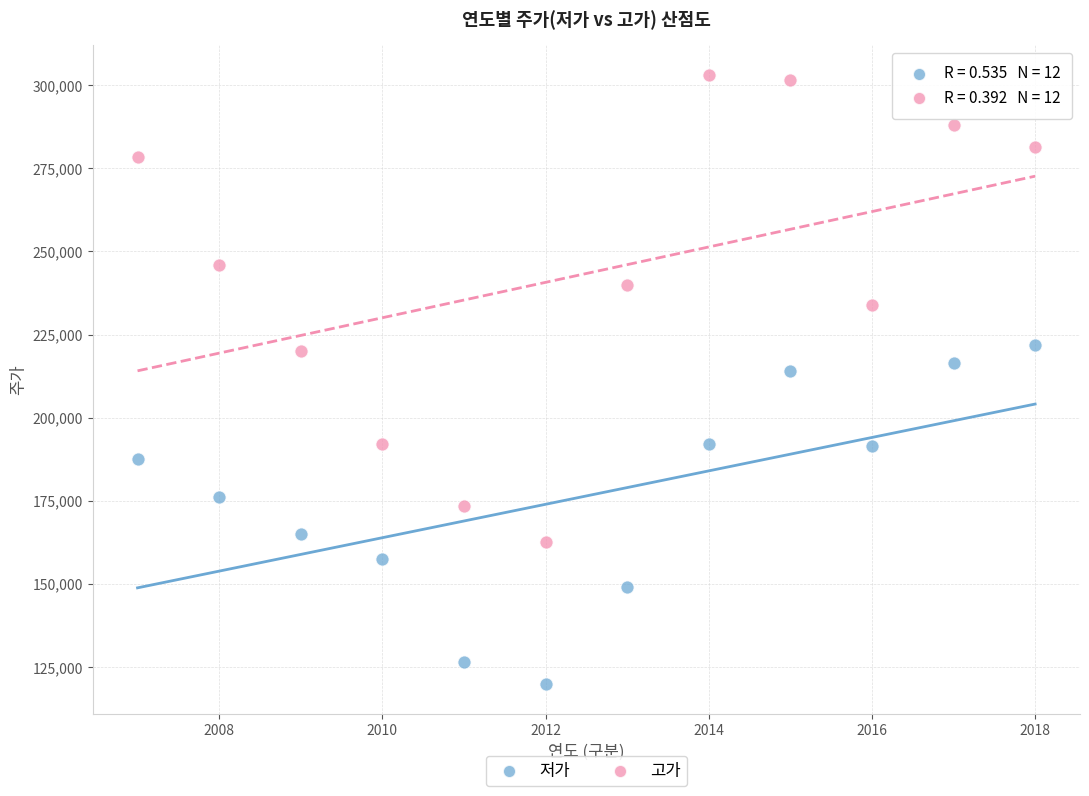

In the 저가 series, what Y value is closest to 171000?

176000